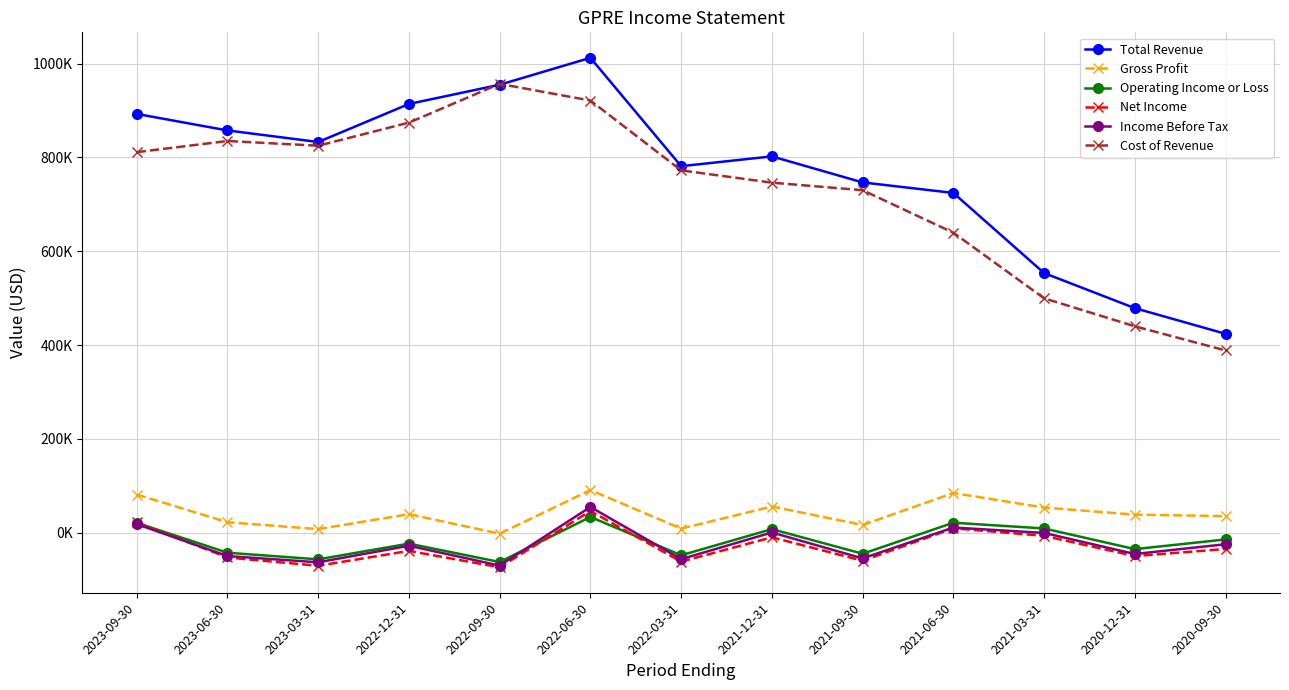

Does the chart have visible grid lines?

Yes